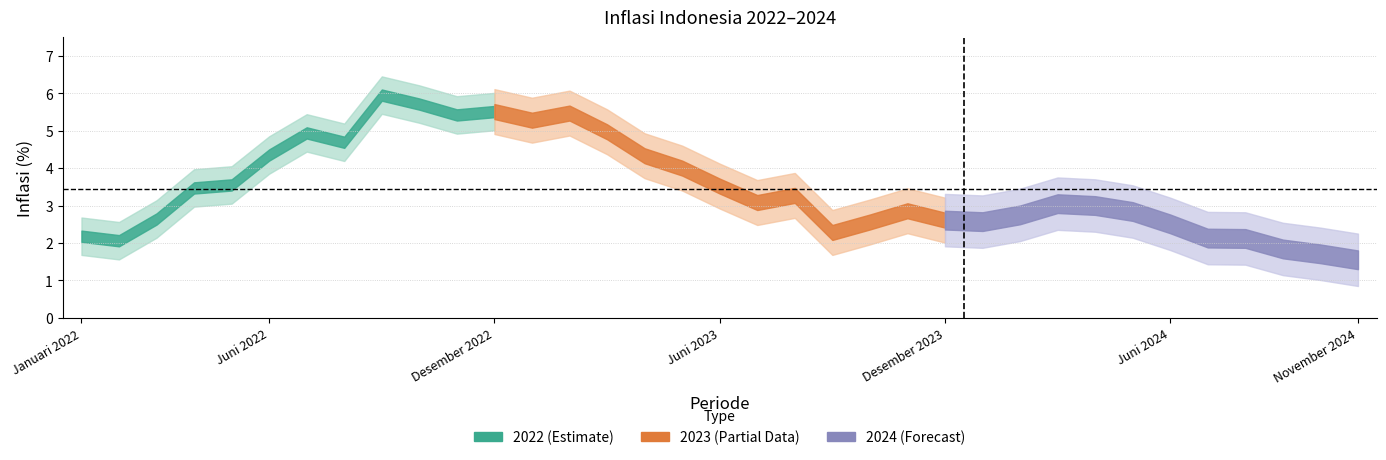

List the labels in order of value, smallest first.

November 2024, Oktober 2024, September 2024, Februari 2022, Agustus 2024, Juli 2024, Januari 2022, September 2023, Juni 2024, Oktober 2023, Januari 2024, Desember 2023, Maret 2022, Februari 2024, Mei 2024, November 2023, April 2024, Maret 2024, Juli 2023, Agustus 2023, April 2022, Juni 2023, Mei 2022, Mei 2023, April 2023, Juni 2022, Agustus 2022, Juli 2022, Maret 2023, Januari 2023, November 2022, Februari 2023, Desember 2022, Oktober 2022, September 2022